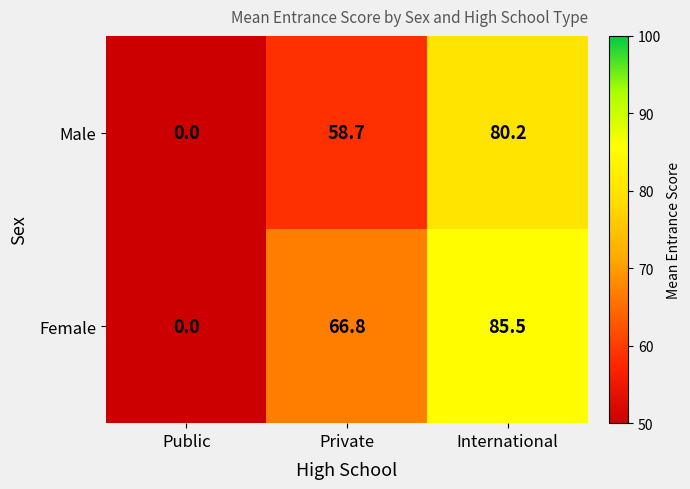

Where is Female nearest to the value 42?

Private